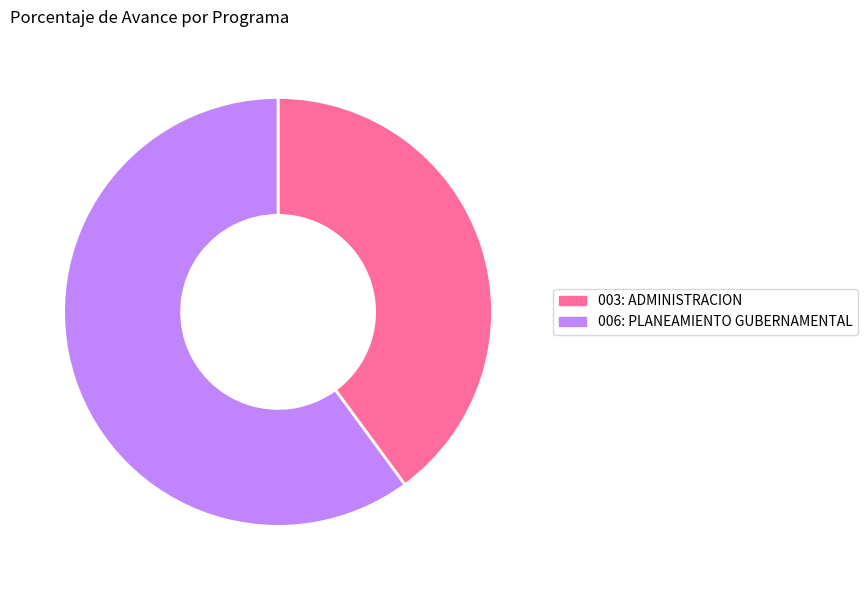

Which category has the biggest portion of the pie?

006: PLANEAMIENTO GUBERNAMENTAL